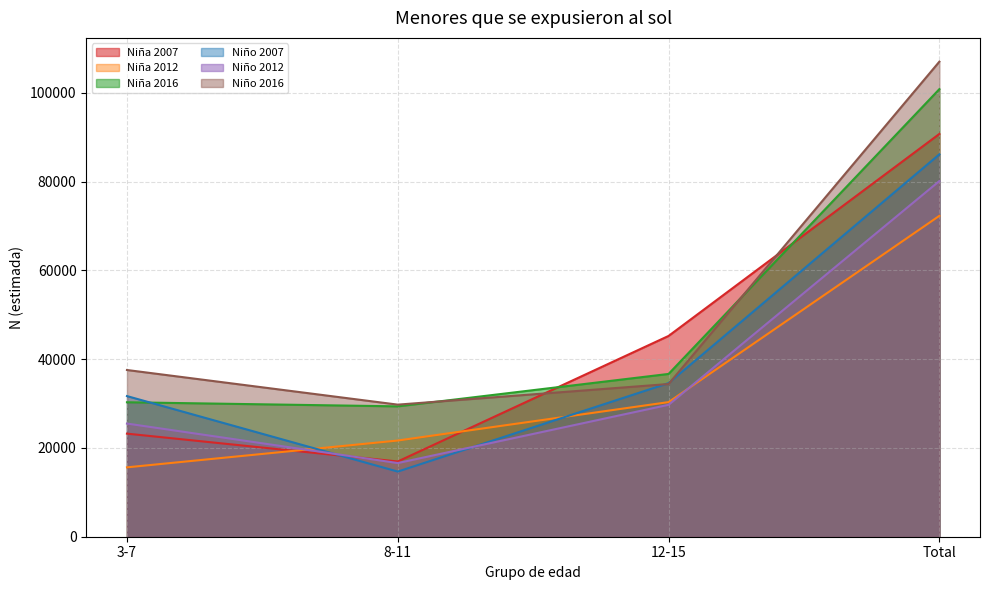

What position from the right is 12-15?

2